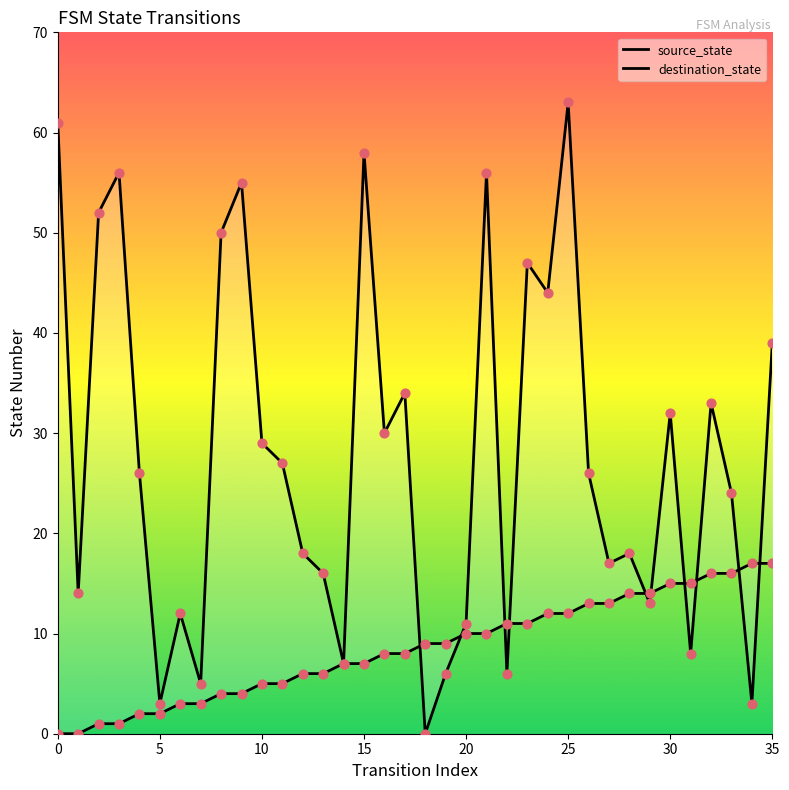

Which series has the largest total across all categories?

destination_state